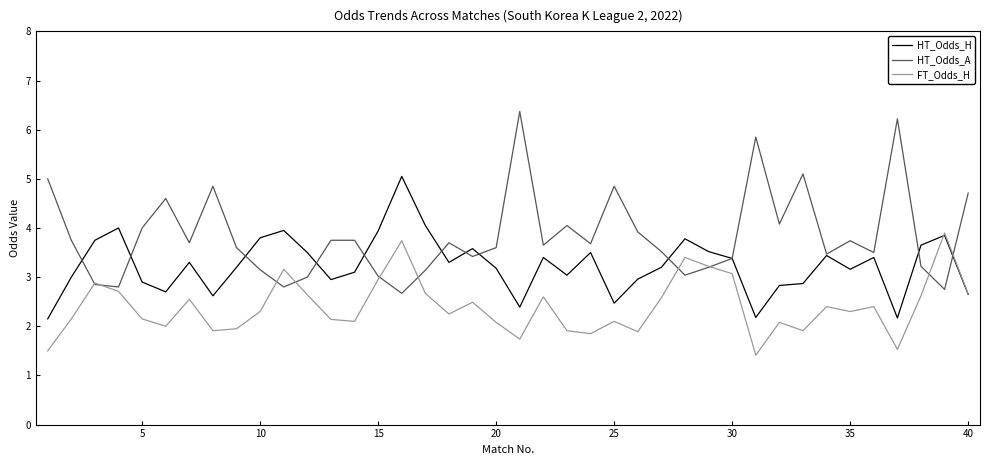

Rank the series by their maximum value, from highest to lowest.

HT_Odds_A, HT_Odds_H, FT_Odds_H